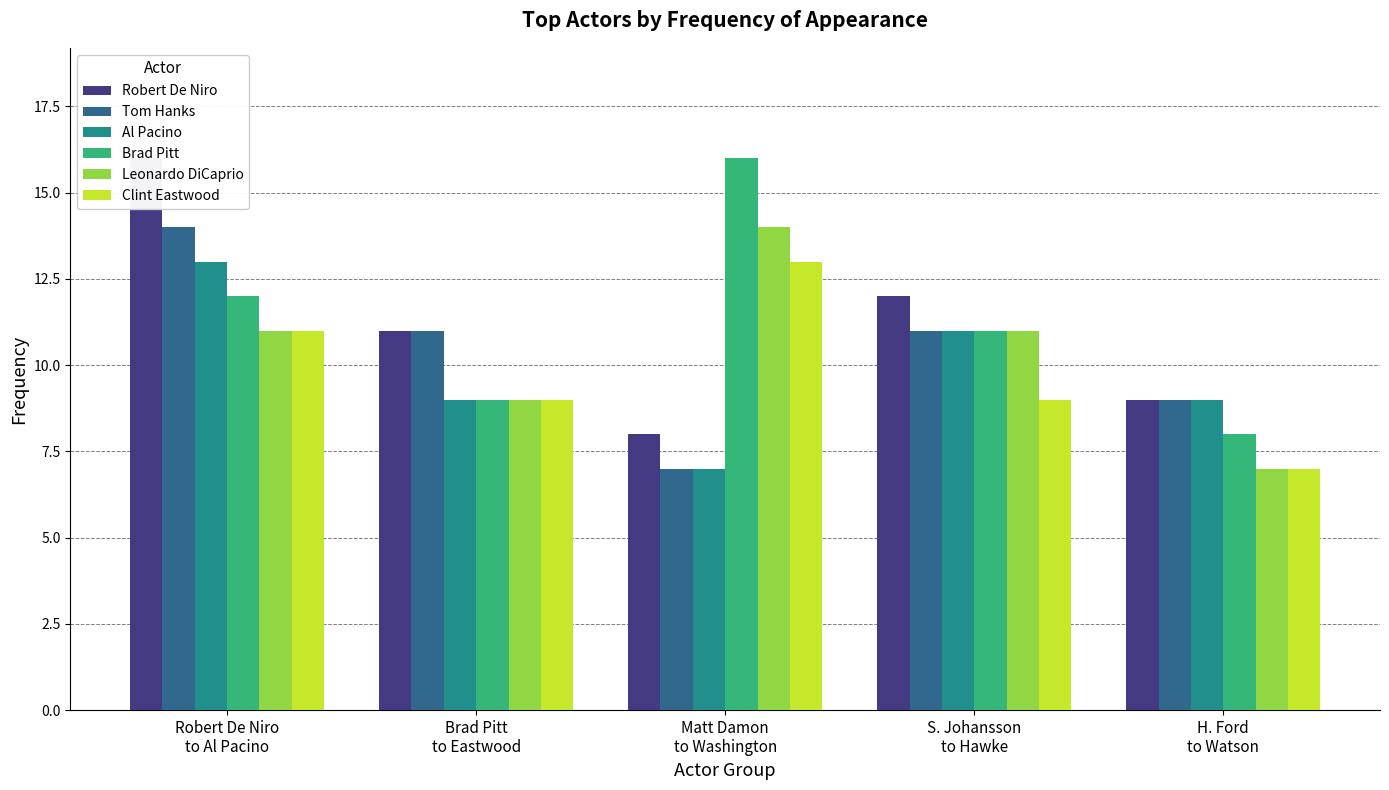

What is the label of the 3rd bar from the right?

Matt Damon
to Washington